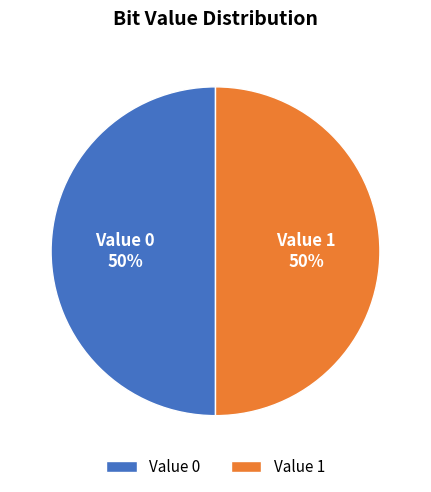

What percentage is the Value 0 slice, to the nearest percent?

50%